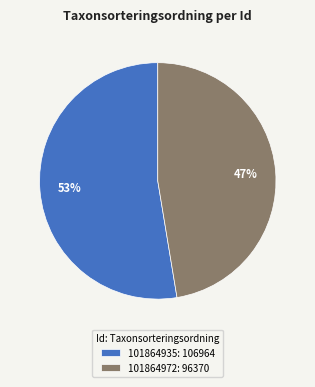

True or false: 101864935 accounts for 53% of the total.

True